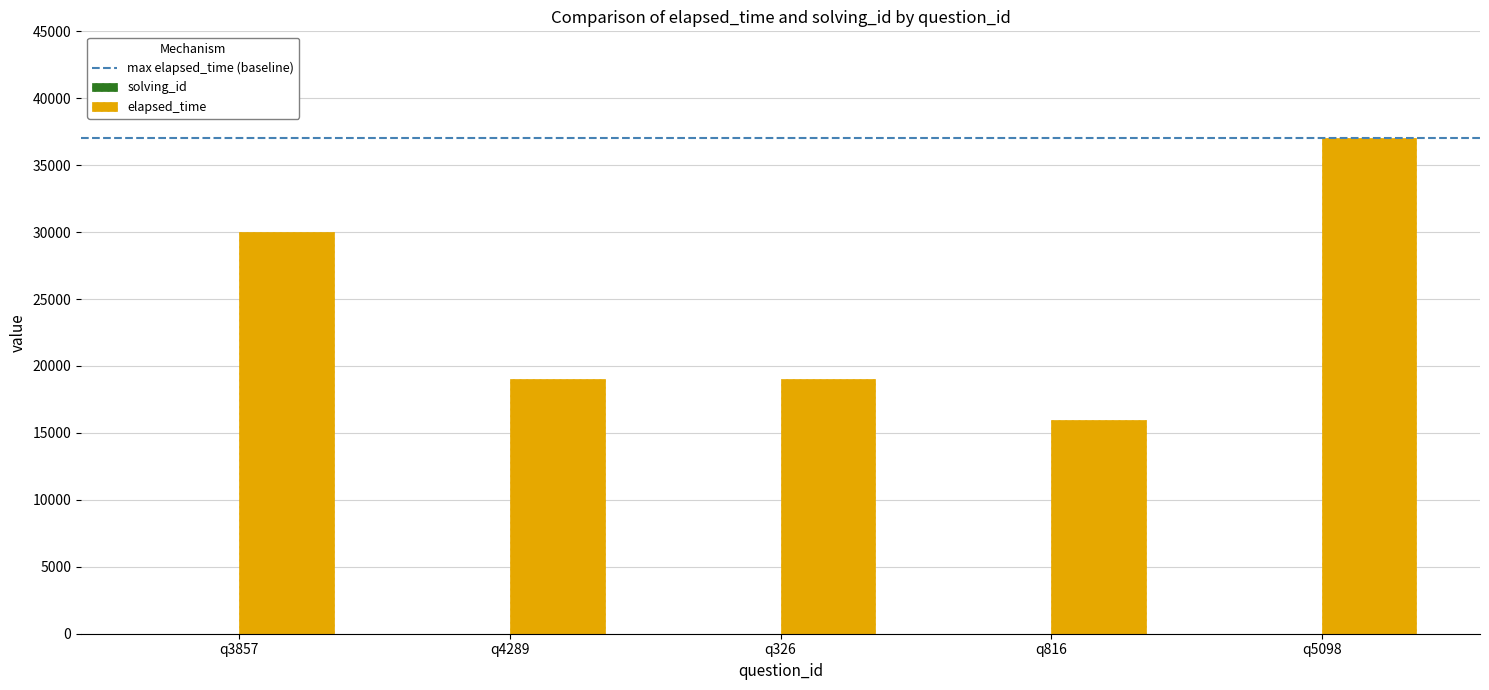

Which series has the largest total across all categories?

elapsed_time